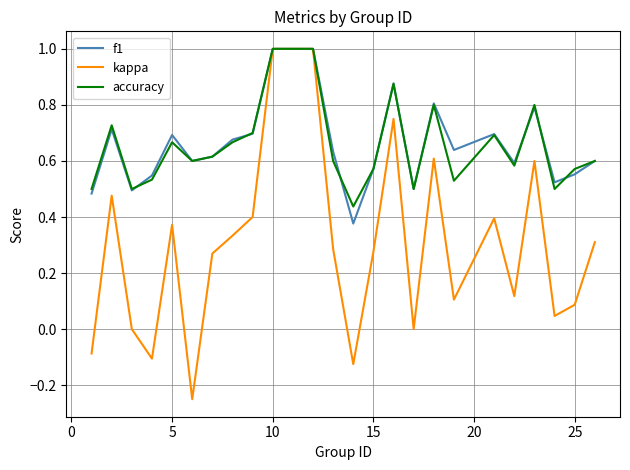

What is the highest value of the accuracy series?

1.0